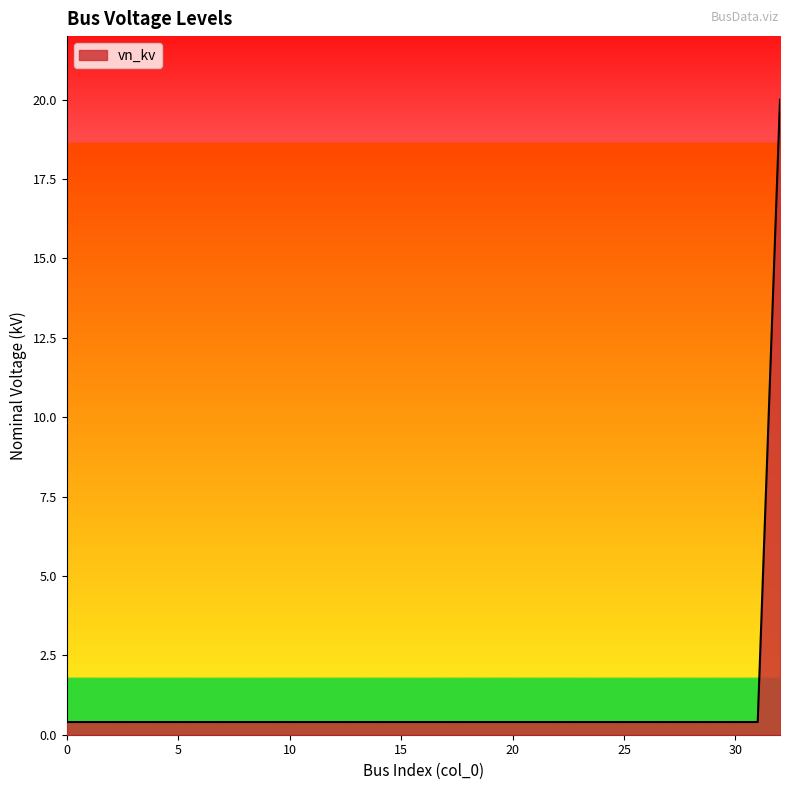

What is the difference between the maximum and minimum values?

19.6